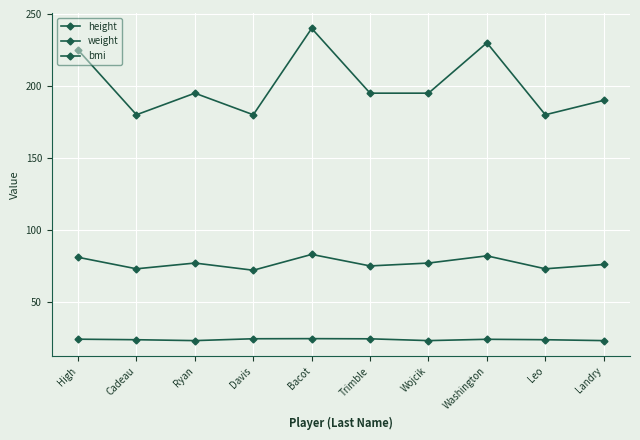

Count the number of categories in the chart.

10